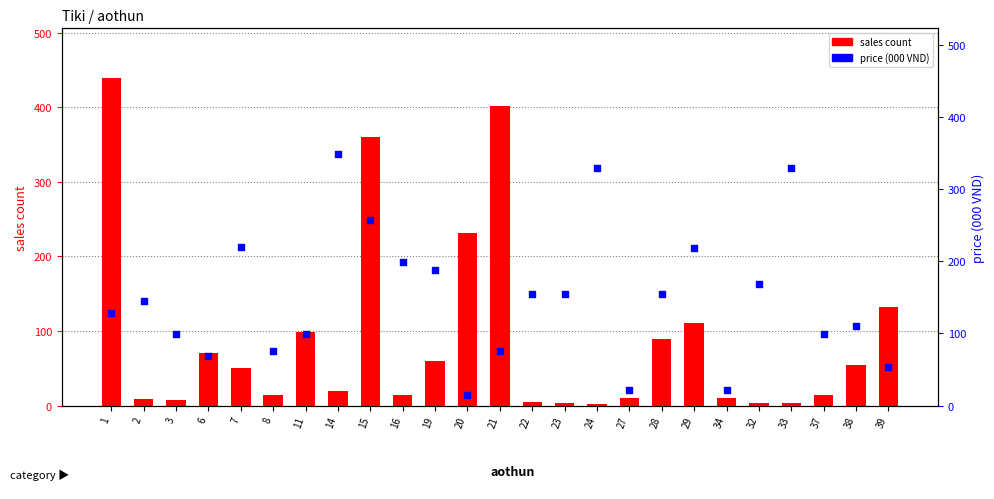

Is the value of price (000 VND) at 39 greater than the value of sales count at 27?

Yes